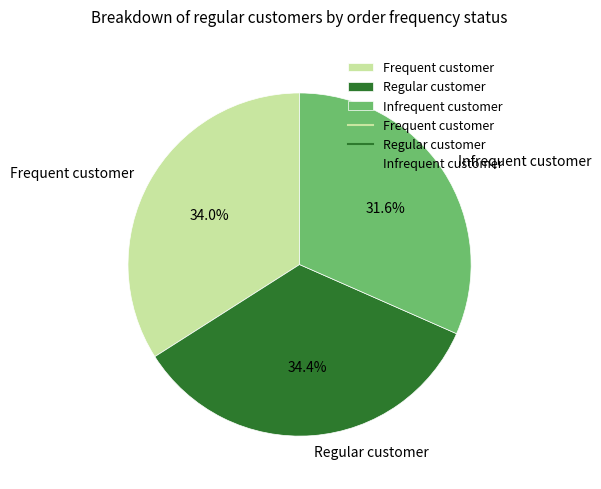

Is the sum of Frequent customer and Infrequent customer greater than half?

Yes